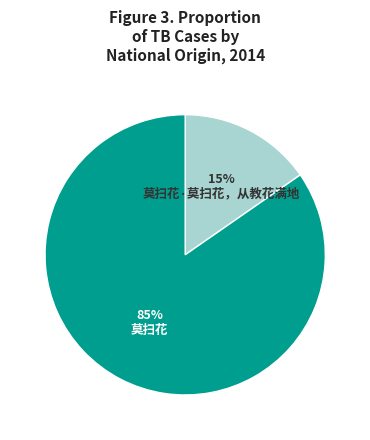

To the nearest percent, what is the combined percentage of 莫扫花 and 莫扫花·莫扫花，从教花满地?

100%